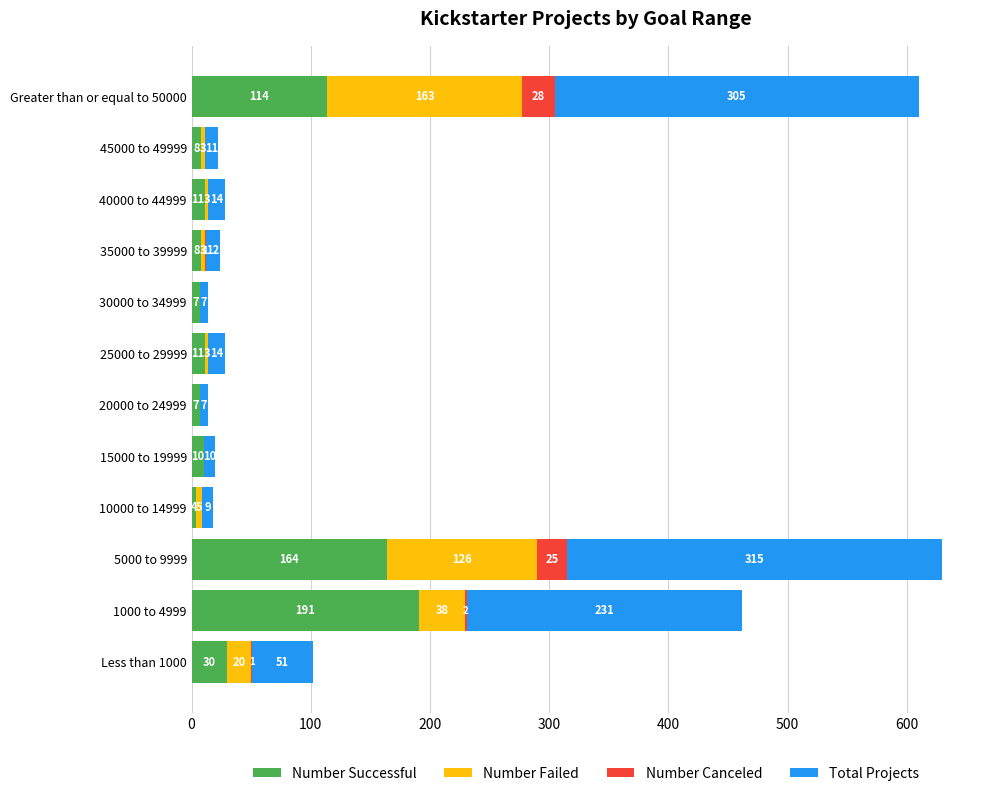

What is the sum of all Number Successful values?

565